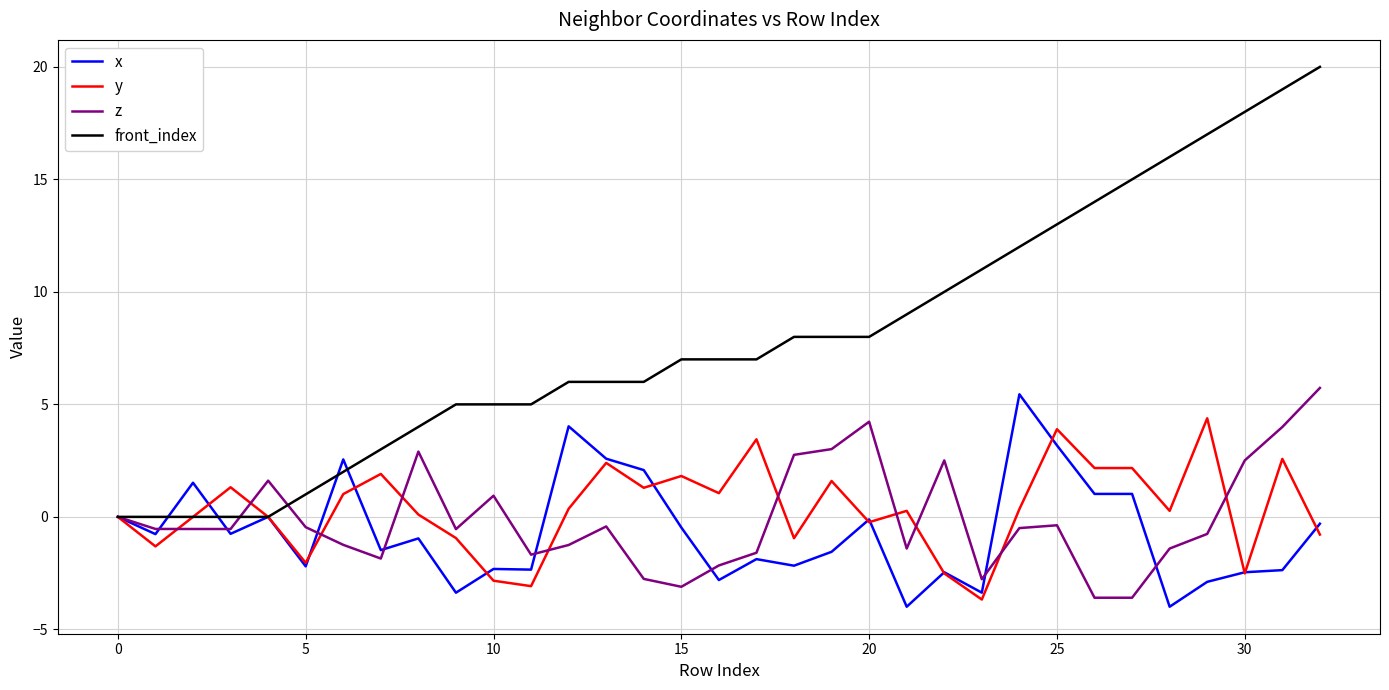

Which series has the widest spread of values?

front_index